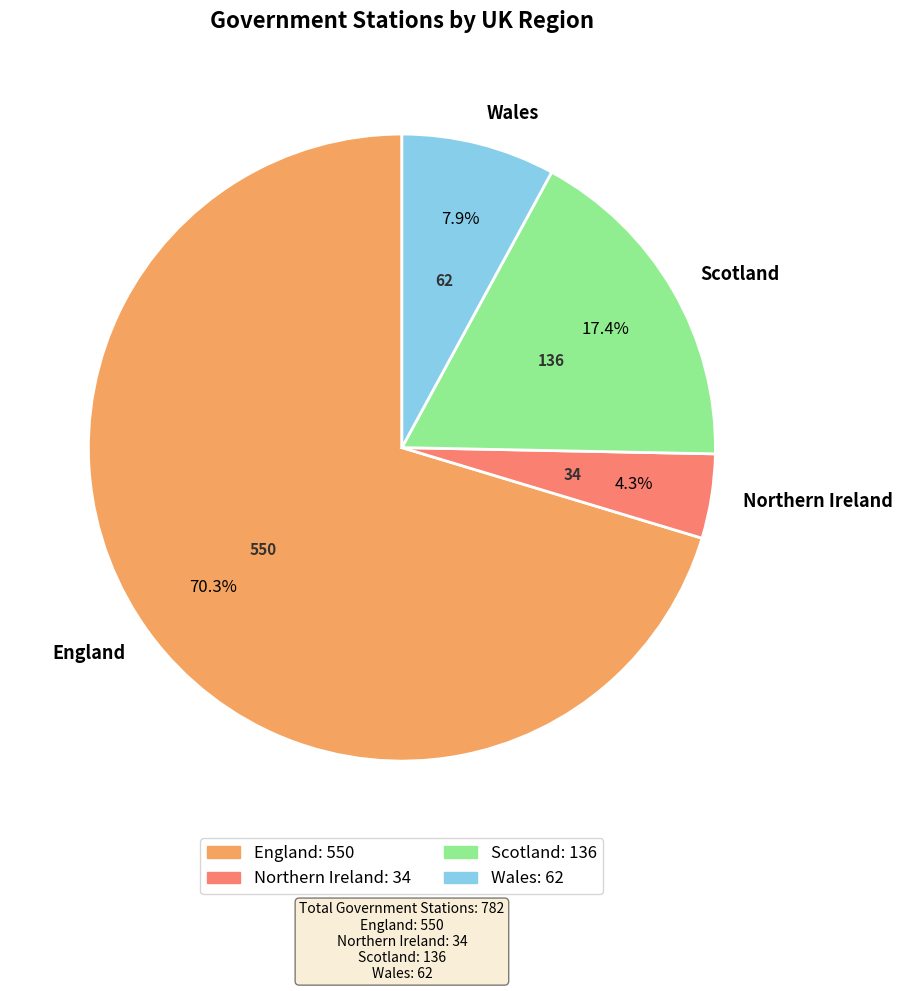

Combined, do England and Wales account for over 50%?

Yes